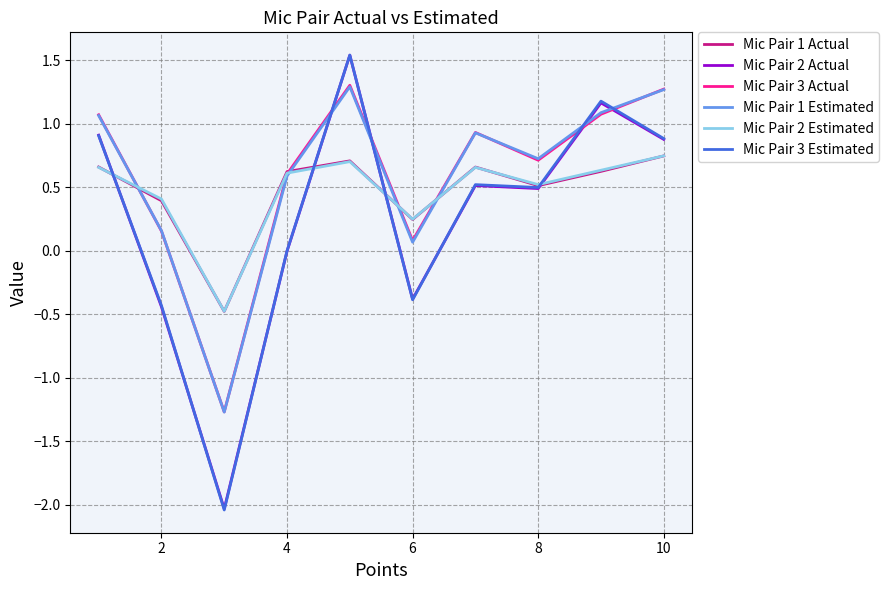

How many values in the Mic Pair 1 Estimated series are below 0?

1